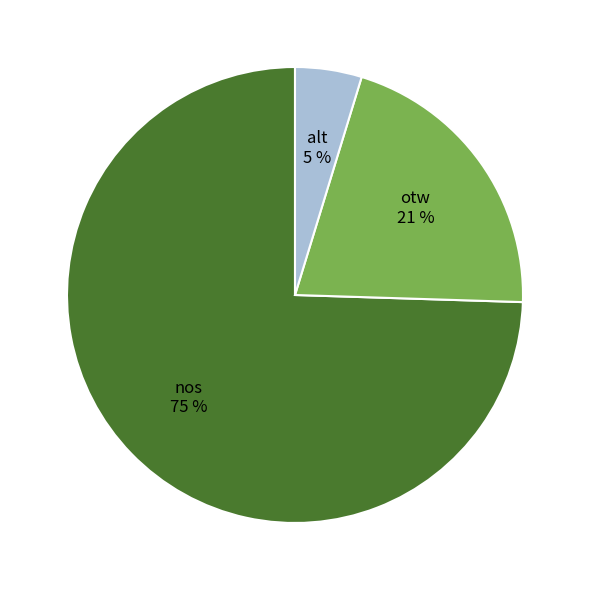

Combined, do nos and alt account for over 50%?

Yes